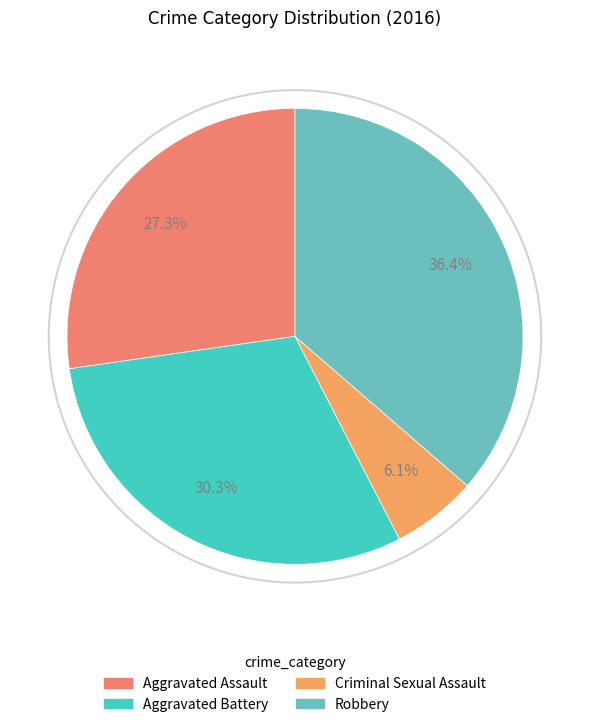

Combined, do Criminal Sexual Assault and Aggravated Assault account for over 50%?

No